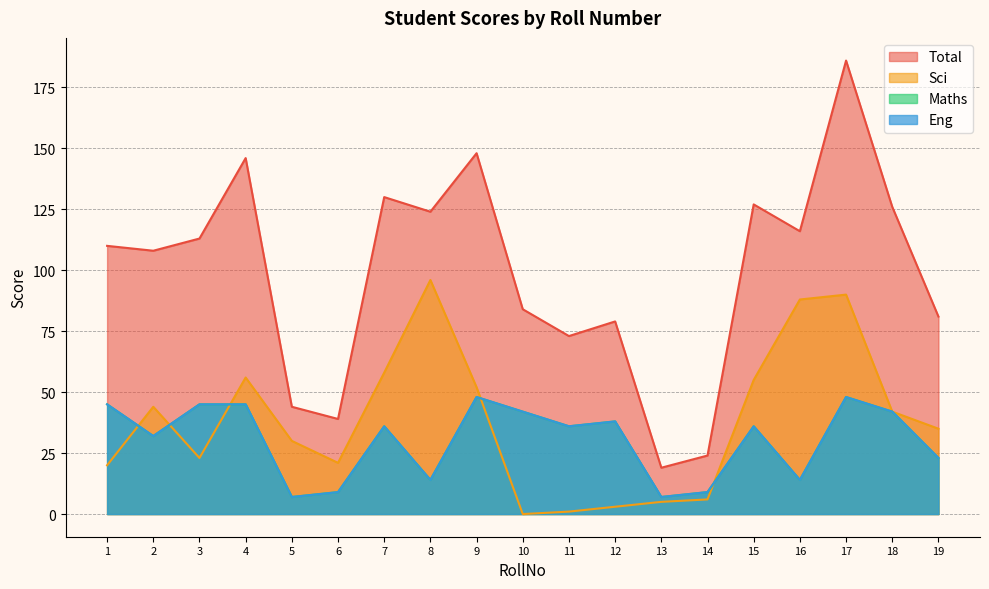

How many values in the Eng series exceed 36?

8